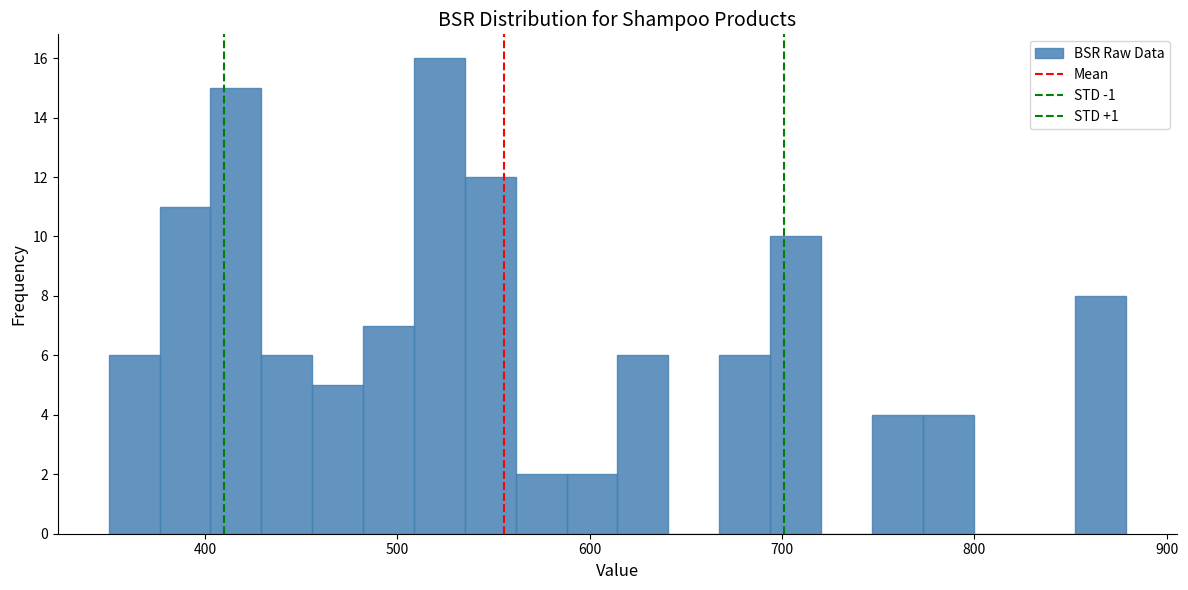

Around what value on the x-axis is the tallest bar? Give the approximate position of its centre, as read against the axis.

520